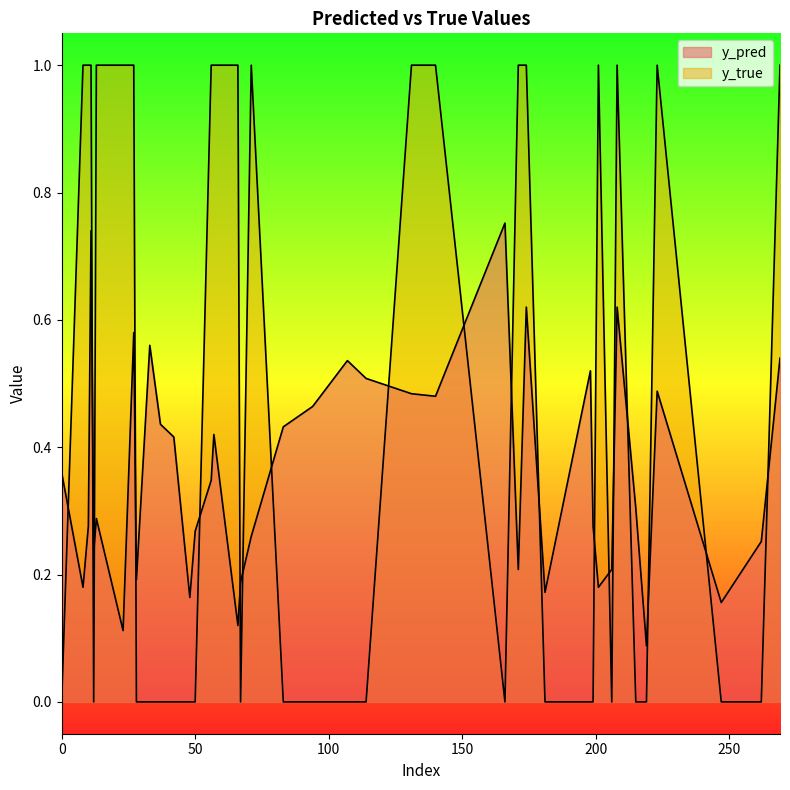

Reading left to right, list all the values displayed in this chart.

y_pred: 0=0.4	10=0.3	13=0.3	33=0.6	37=0.4	56=0.3	71=0.3	83=0.4	94=0.5	107=0.5	114=0.5	131=0.5	140=0.5	166=0.8	171=0.2	174=0.6	181=0.2	198=0.5	199=0.3	201=0.2	206=0.2	208=0.6	215=0.3	219=0.1	223=0.5	247=0.2	262=0.3	269=0.5	8=0.2	11=0.7	12=0.2	23=0.1	27=0.6	28=0.2	42=0.4	48=0.2	50=0.3	57=0.4	66=0.1	67=0.2
y_true: 0=0.0	10=1.0	13=1.0	33=0.0	37=0.0	56=1.0	71=1.0	83=0.0	94=0.0	107=0.0	114=0.0	131=1.0	140=1.0	166=0.0	171=1.0	174=1.0	181=0.0	198=0.0	199=0.0	201=1.0	206=0.0	208=1.0	215=0.0	219=0.0	223=1.0	247=0.0	262=0.0	269=1.0	8=1.0	11=1.0	12=0.0	23=1.0	27=1.0	28=0.0	42=0.0	48=0.0	50=0.0	57=1.0	66=1.0	67=0.0